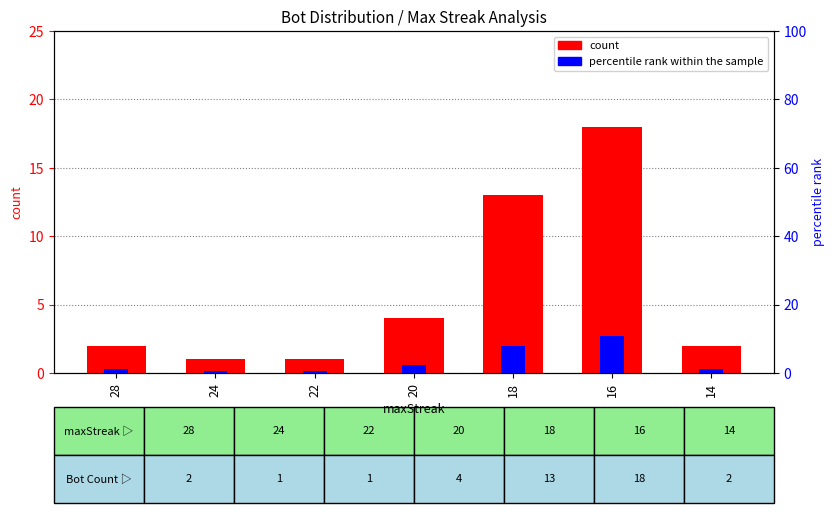

What is the total value across all series at 16?

20.7